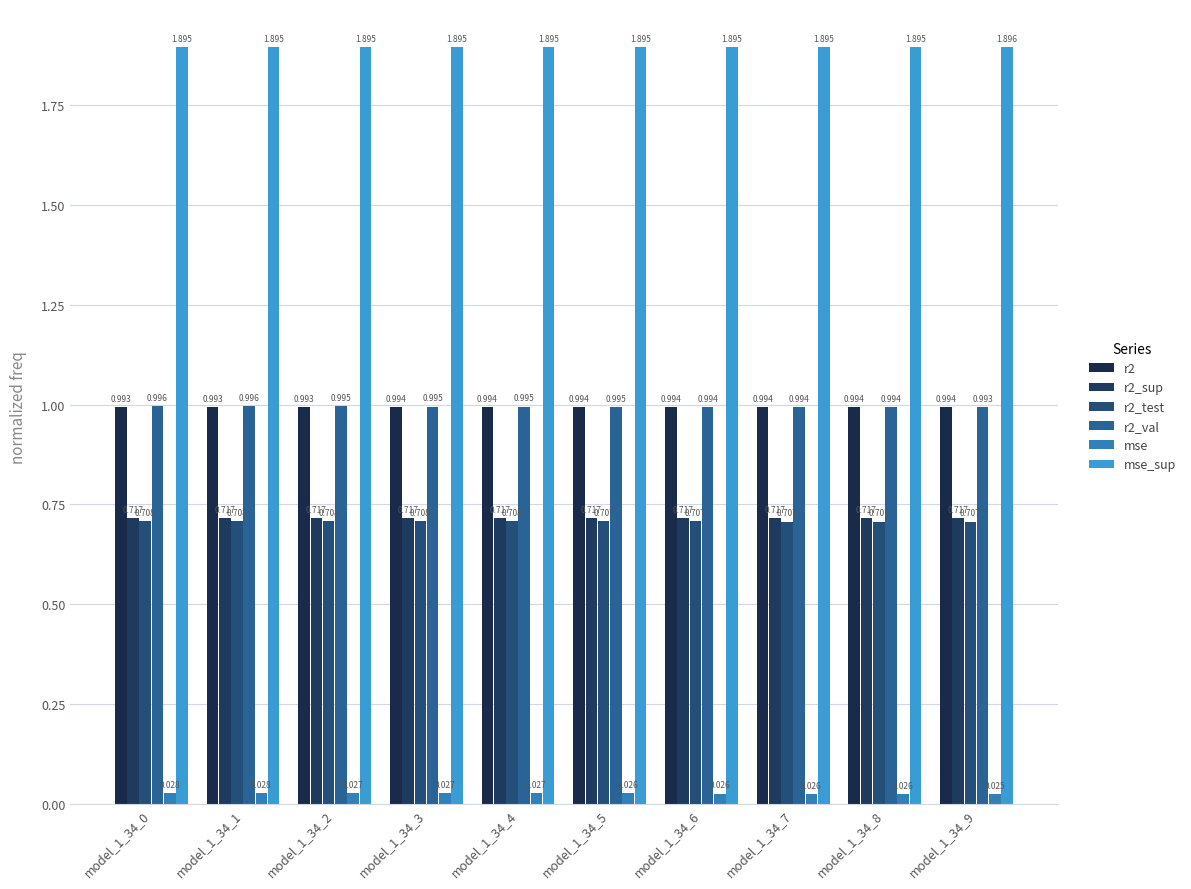

How many categories are shown in the chart?

10